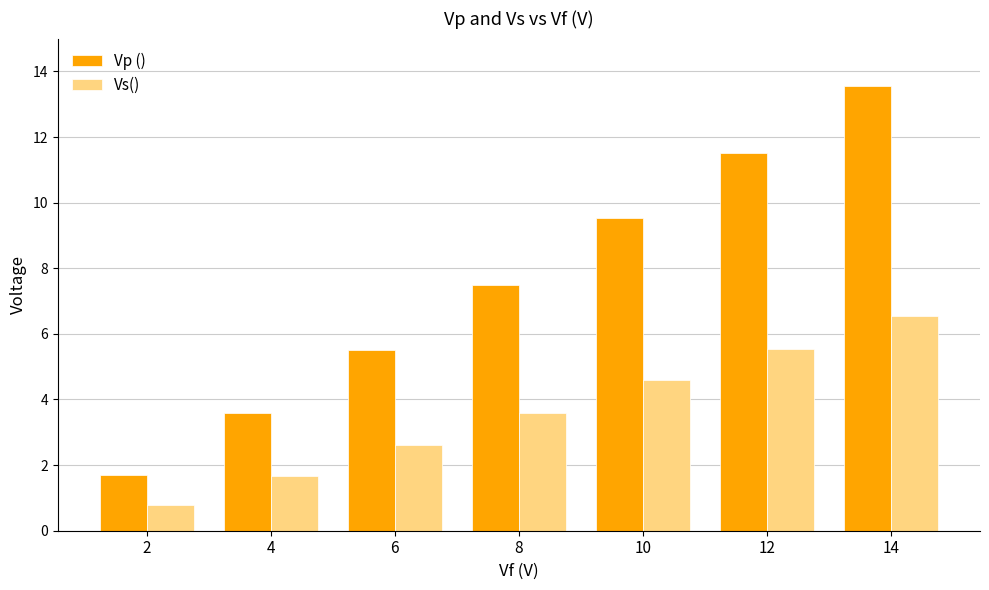

Are the bars grouped side by side (vs. stacked)?

Yes